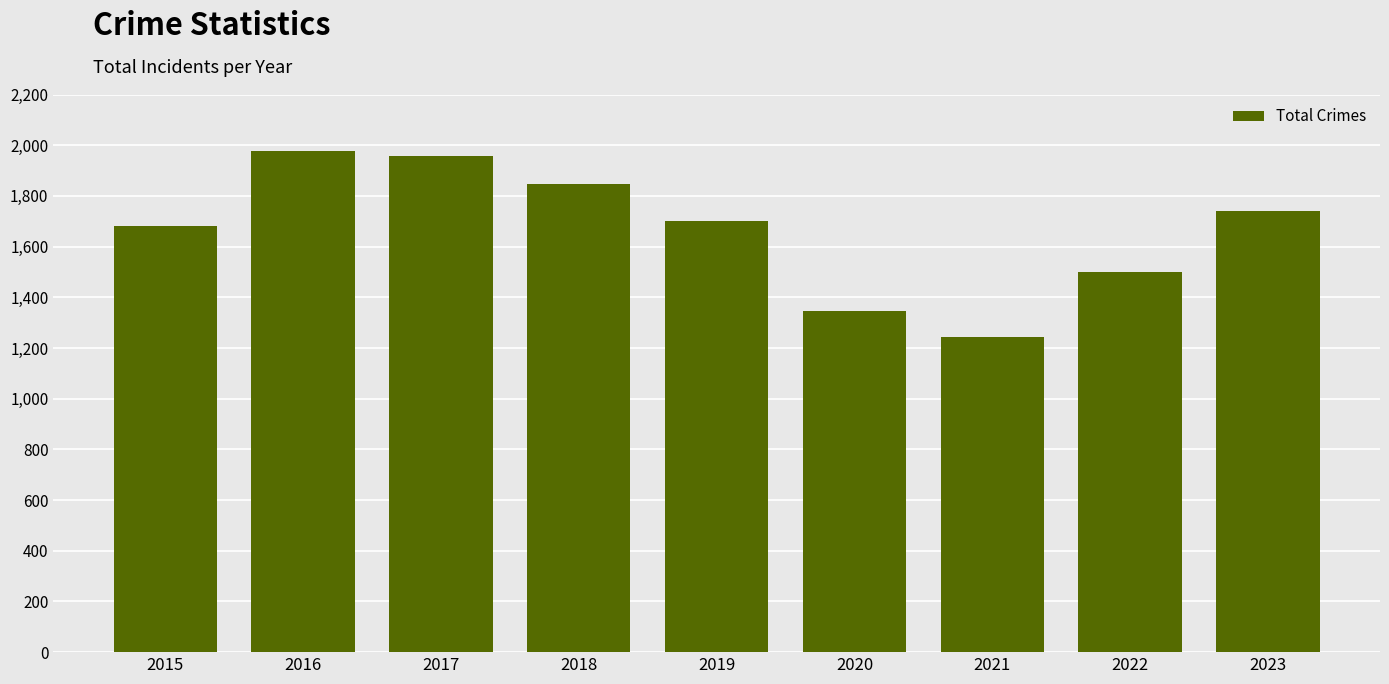

True or false: the data shows 2814 at 2018.

False